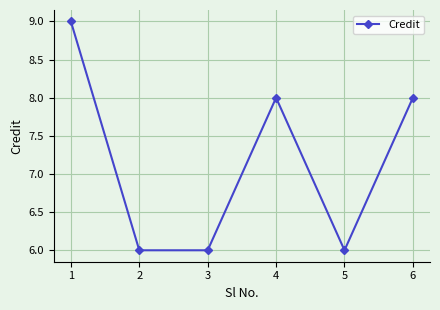

The chart shows a value of 6 at 5. True or false?

True